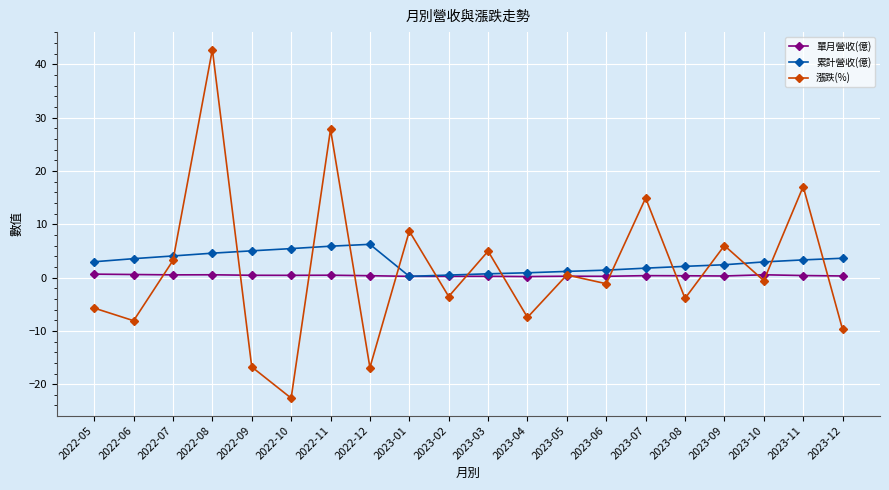

True or false: 累計營收(億) has a value of 3.5 at 2022-06.

True